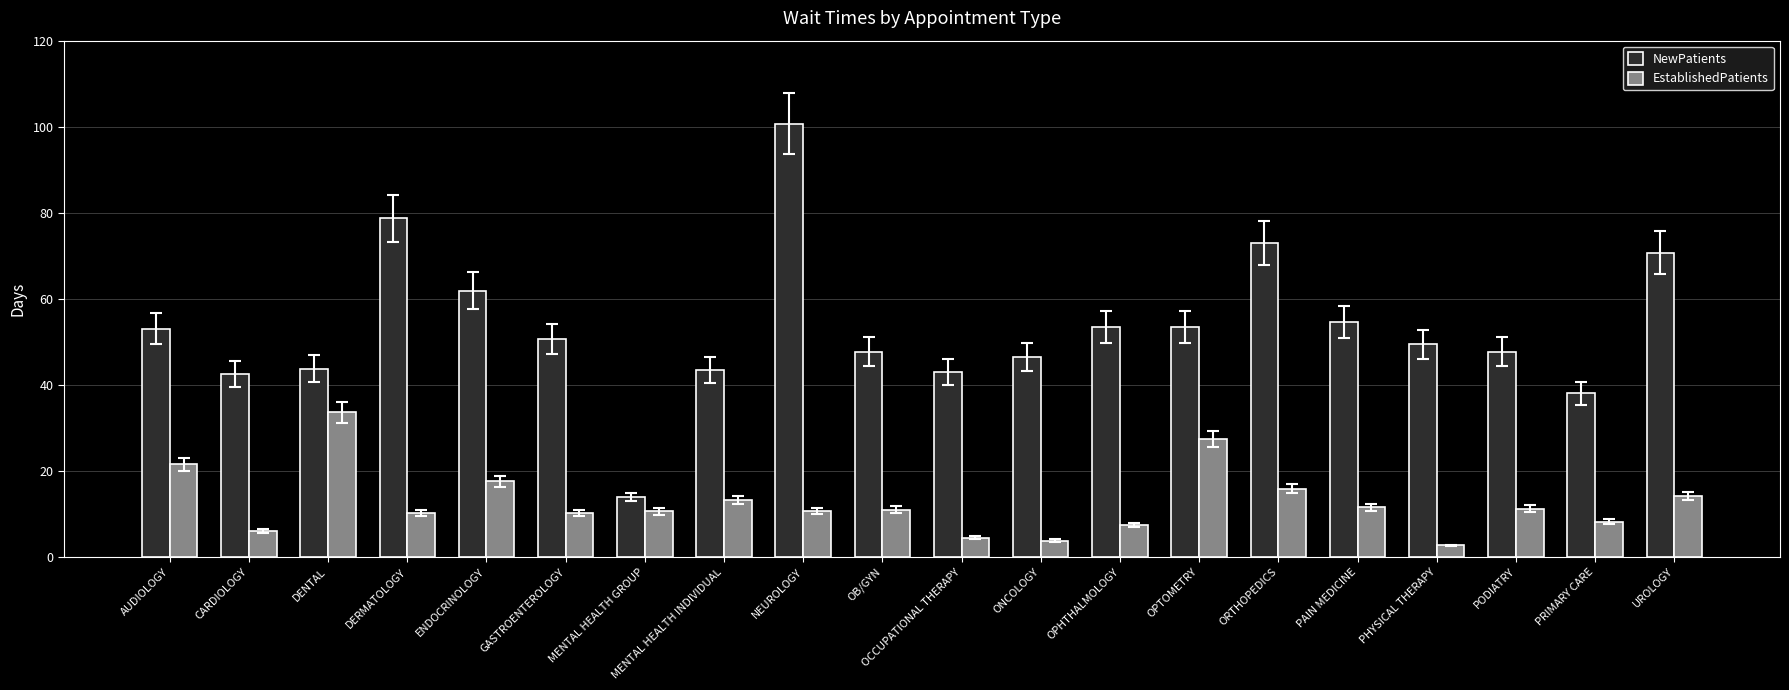

What is the total value across all series at NEUROLOGY?

111.4